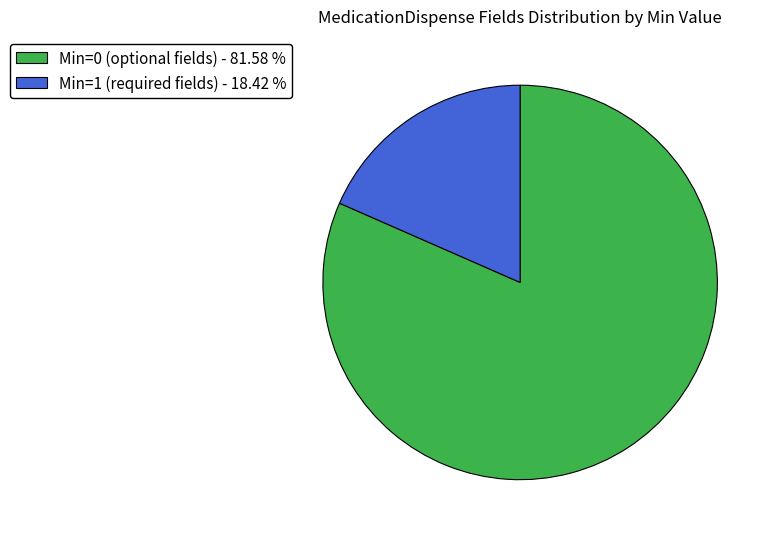

Do Min=1 (required fields) - 18.42 % and Min=0 (optional fields) - 81.58 % together represent more than half of the pie?

Yes